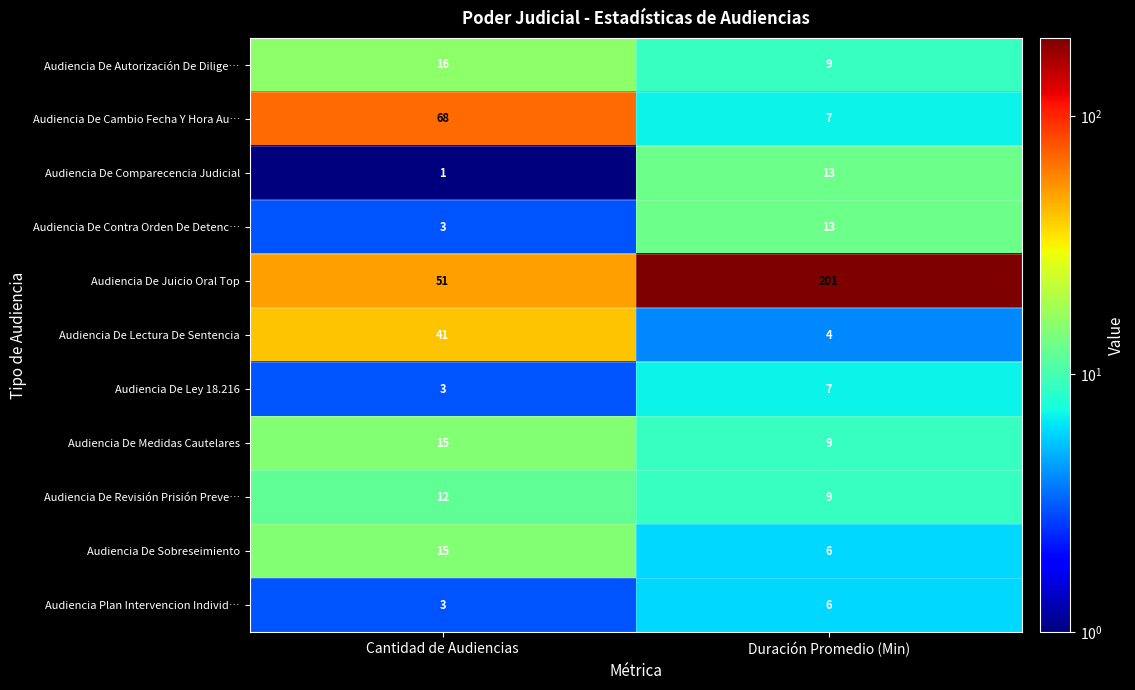

True or false: Audiencia De Cambio Fecha Y Hora Au… has a value of 11 at Duración Promedio (Min).

False